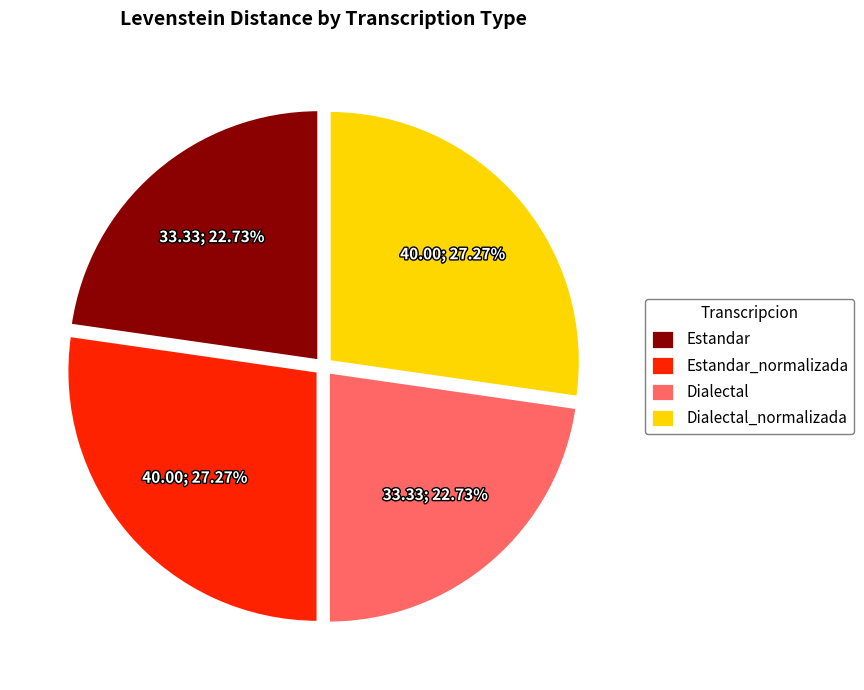

Does Estandar represent more than half of the total?

No